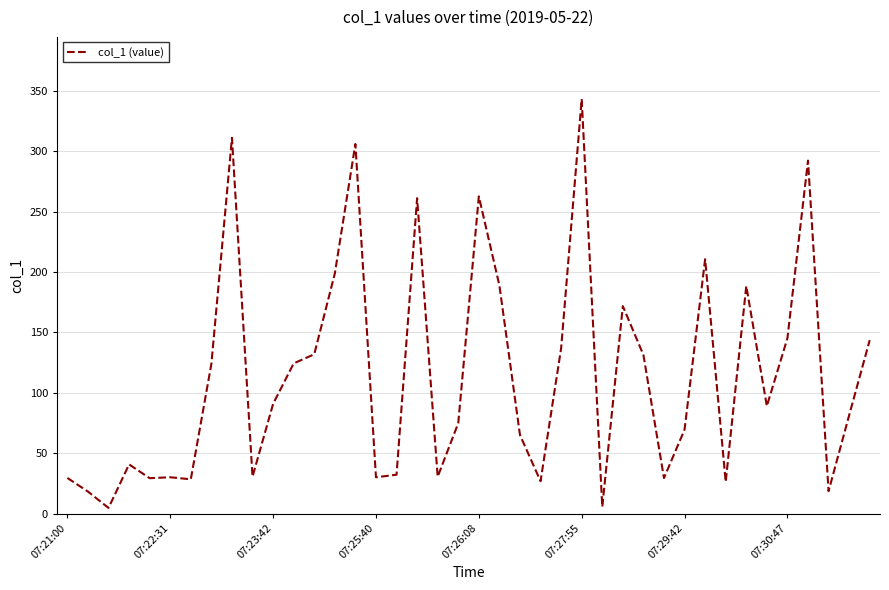

What is the maximum value shown in the chart?

343.2